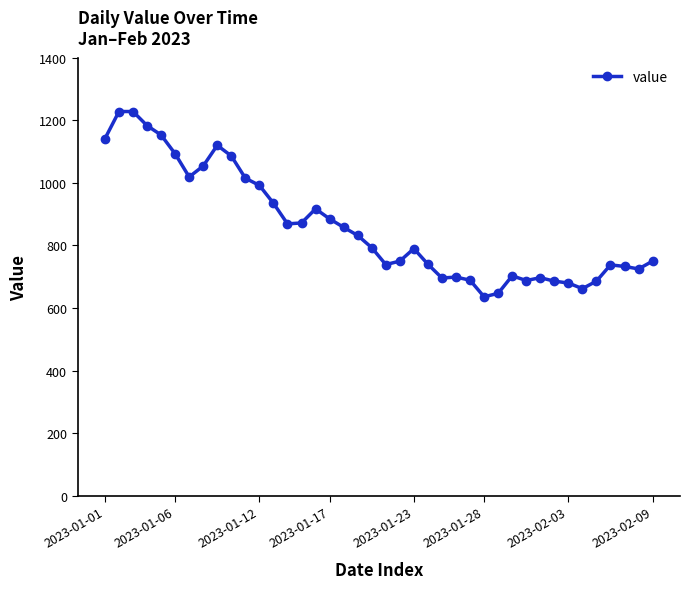

Is this an area chart (filled region under the line)?

No